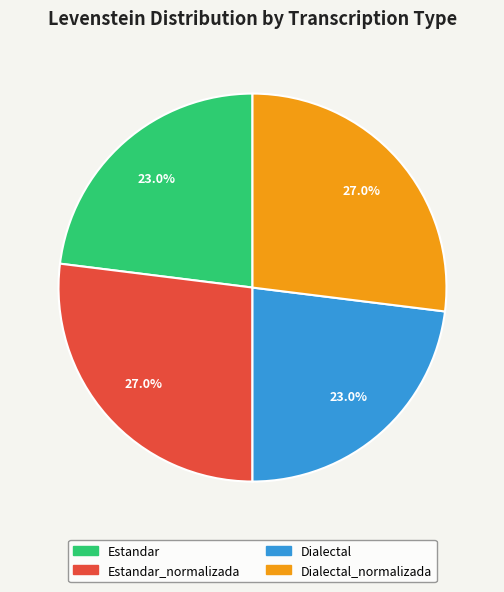

Is there a majority slice in this chart?

No